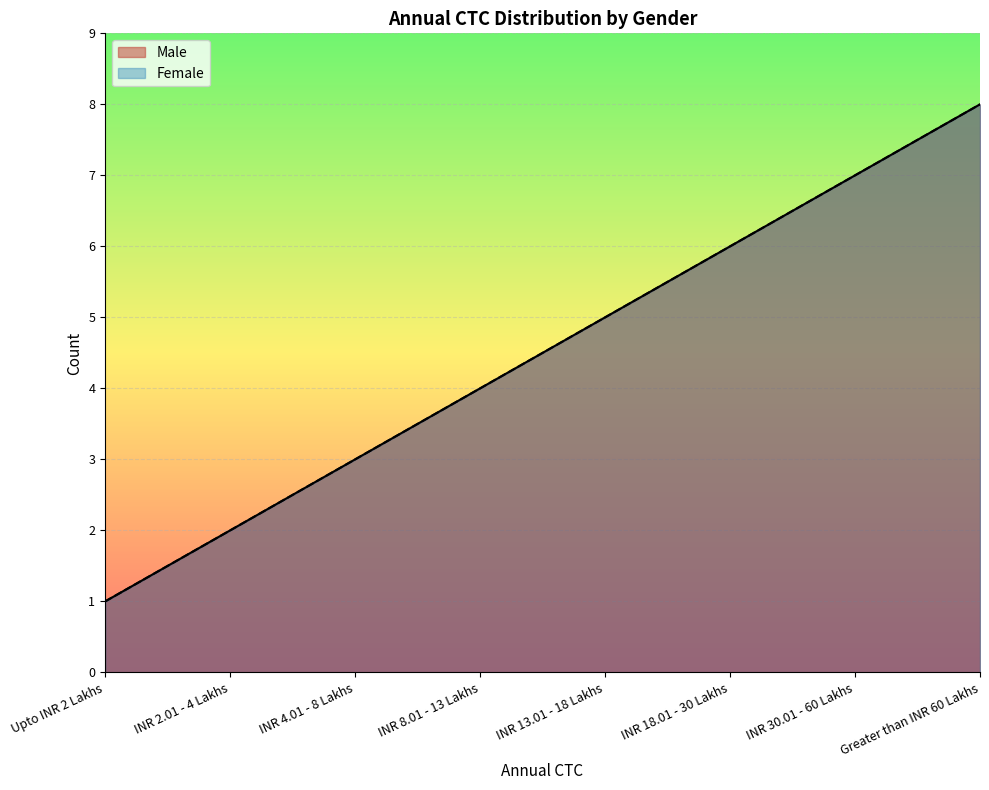

Is it true that Male equals 2 at Upto INR 2 Lakhs?

False